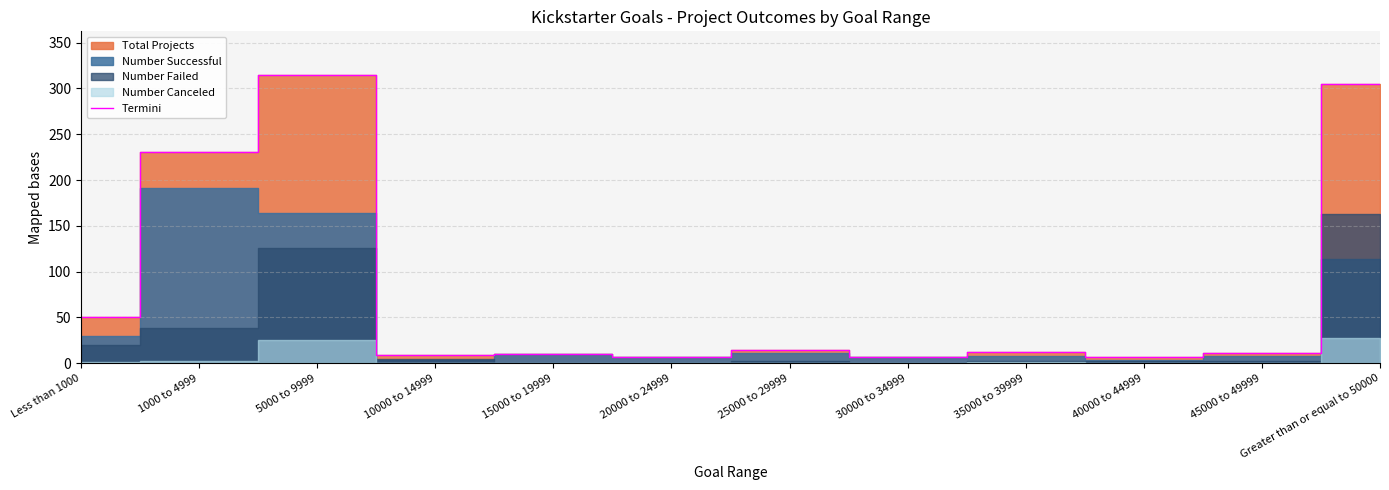

What is the value of the 6th point from the left?

7